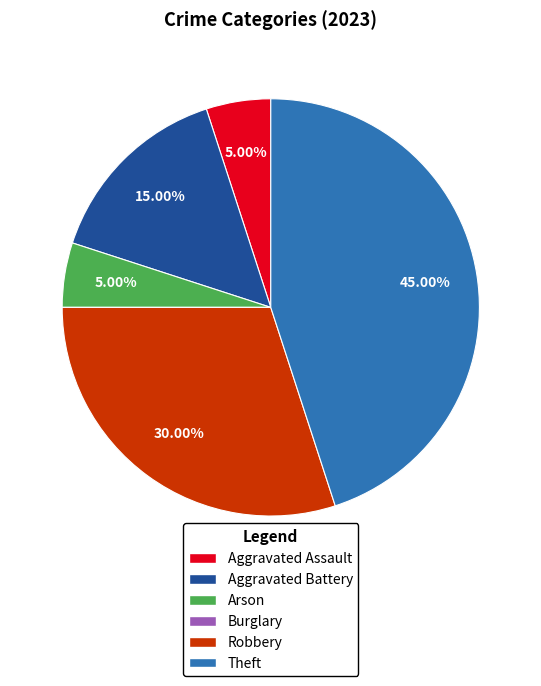

Which slice is the largest?

Theft